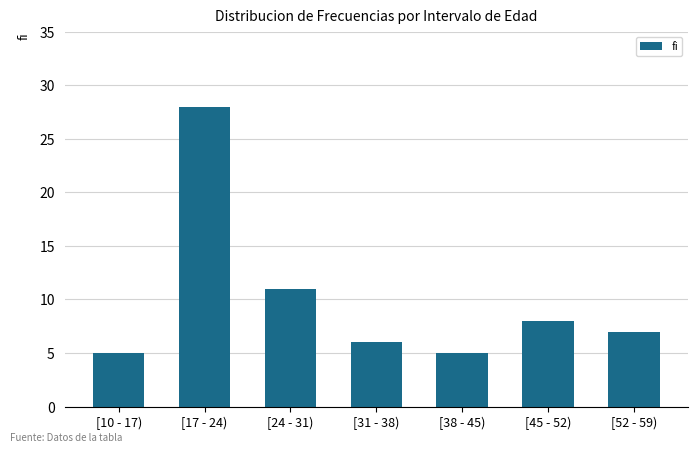

What position from the left is [52 - 59)?

7